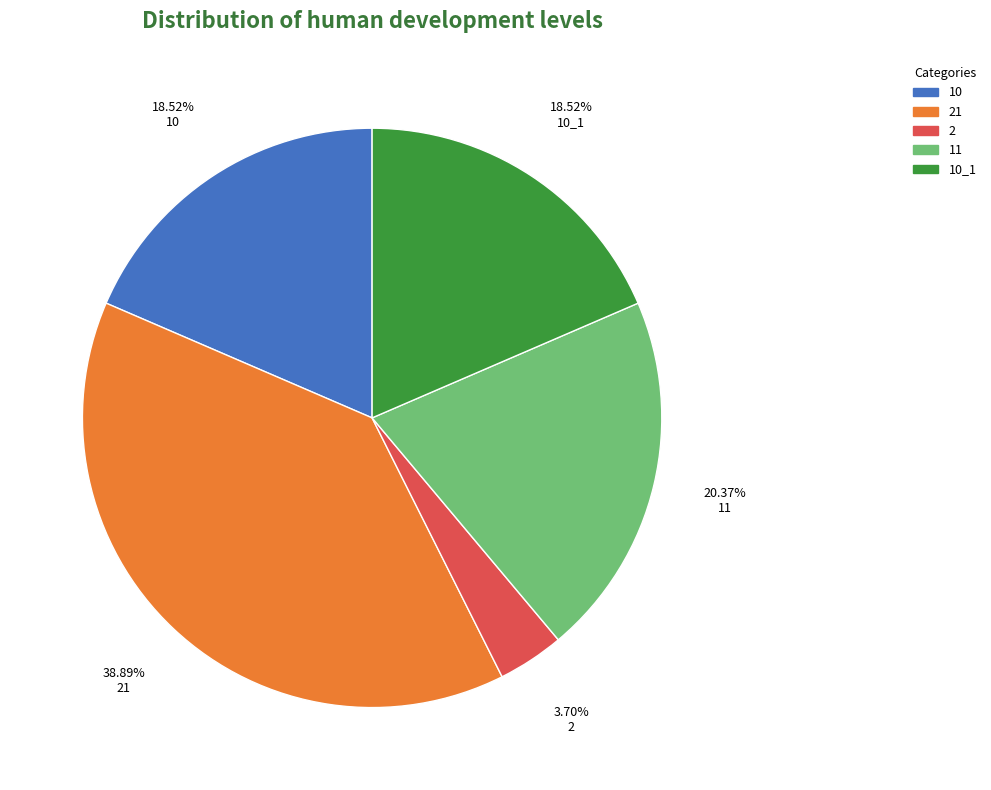

Count the number of slices in the pie.

5